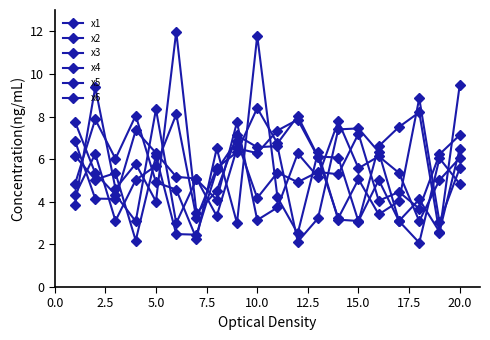

How many lines are shown in the chart?

6